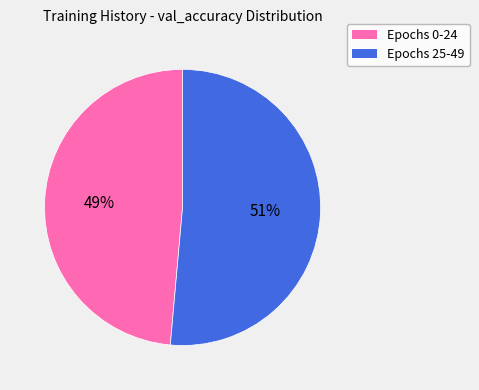

How many slices are in this pie chart?

2